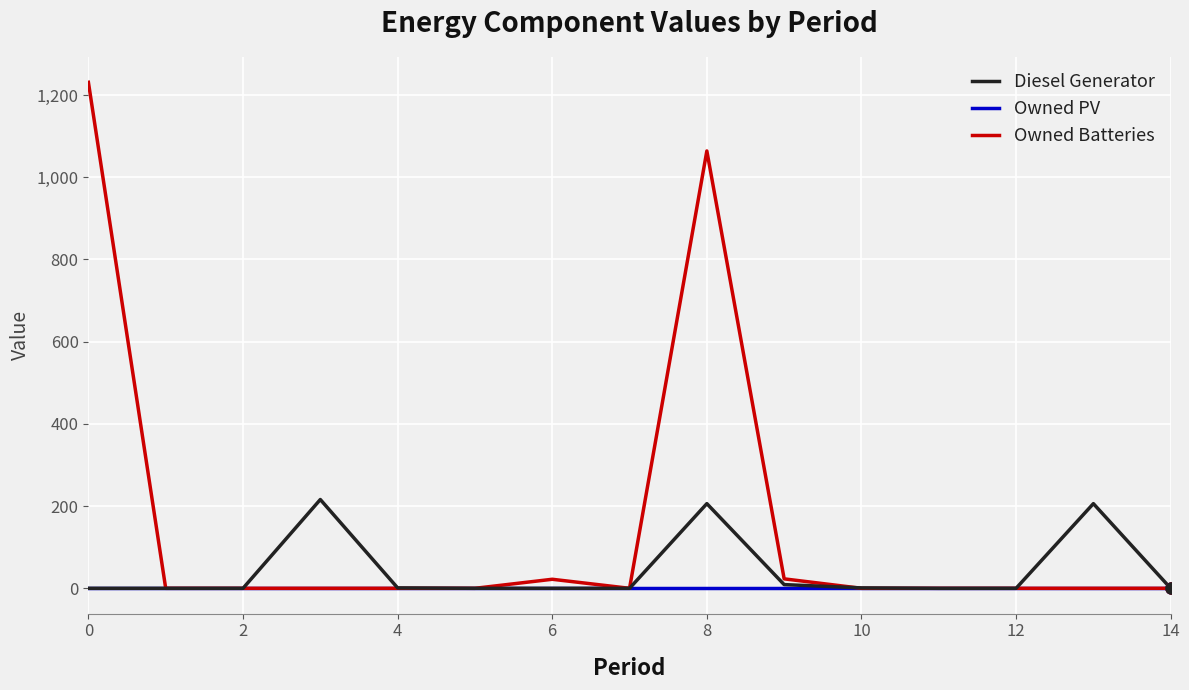

Which series has the largest range (max minus min)?

Owned Batteries